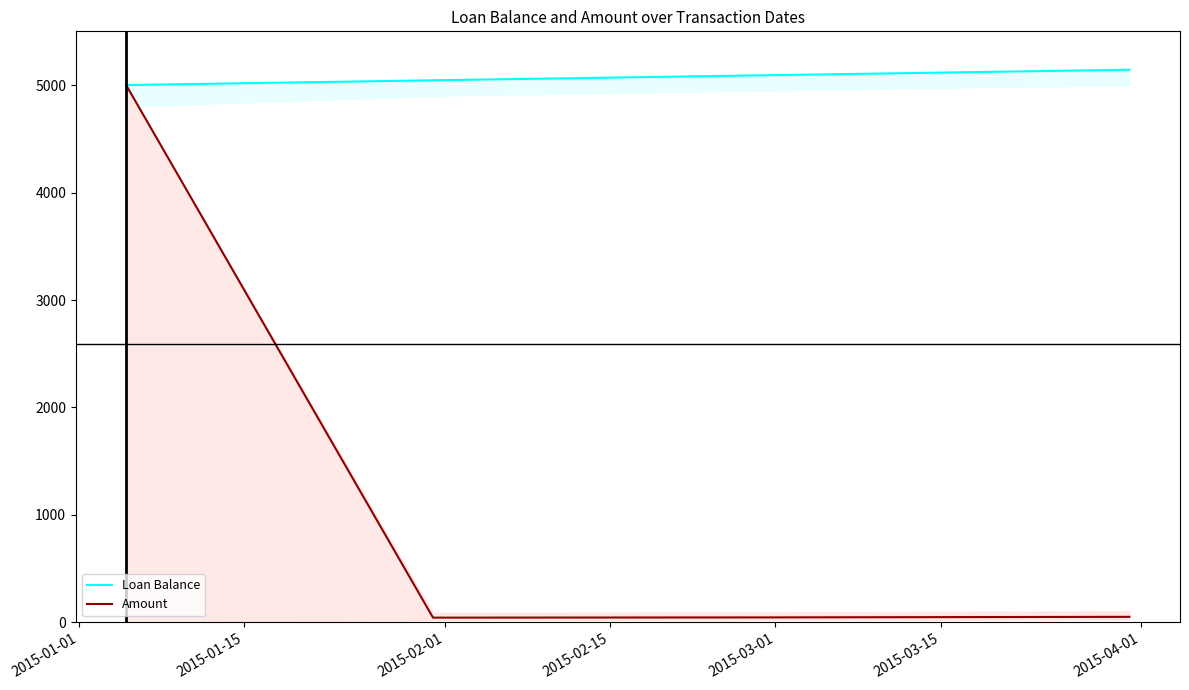

In Amount, how many points are lower than both neighbors (excluding endpoints)?

1